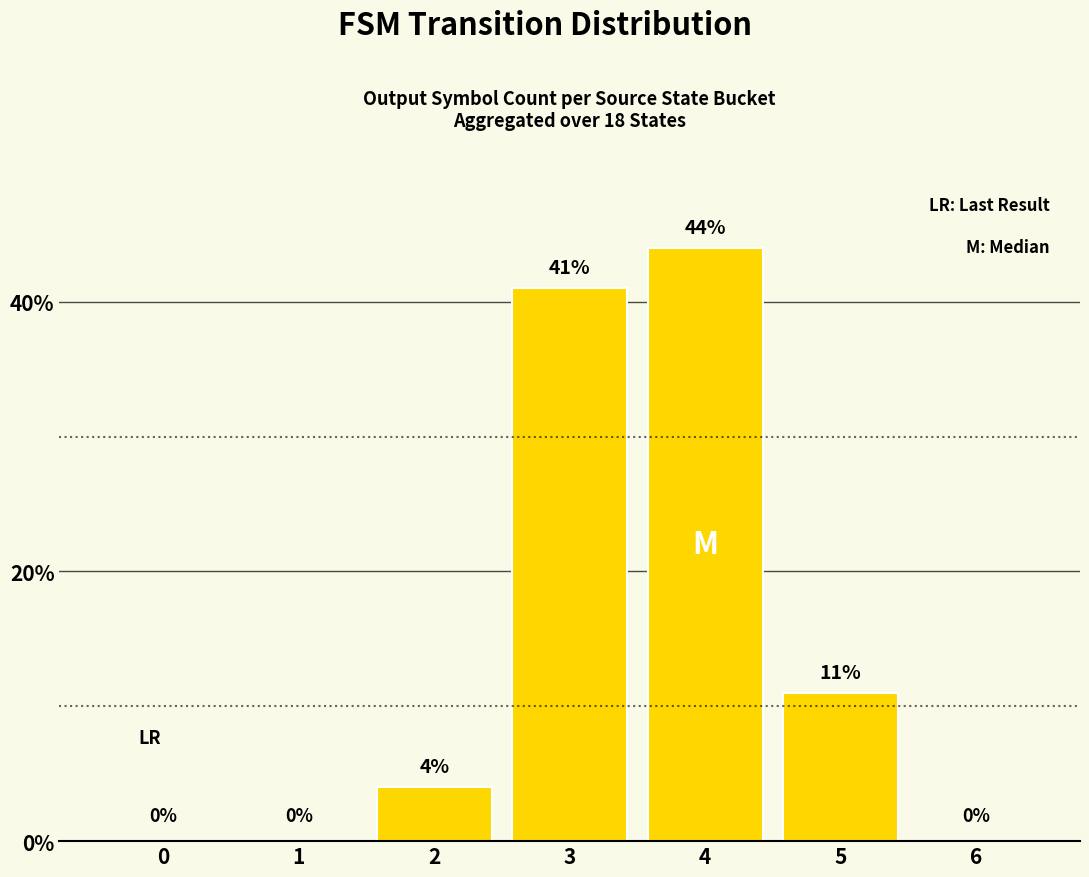

How many series are shown in this chart?

1